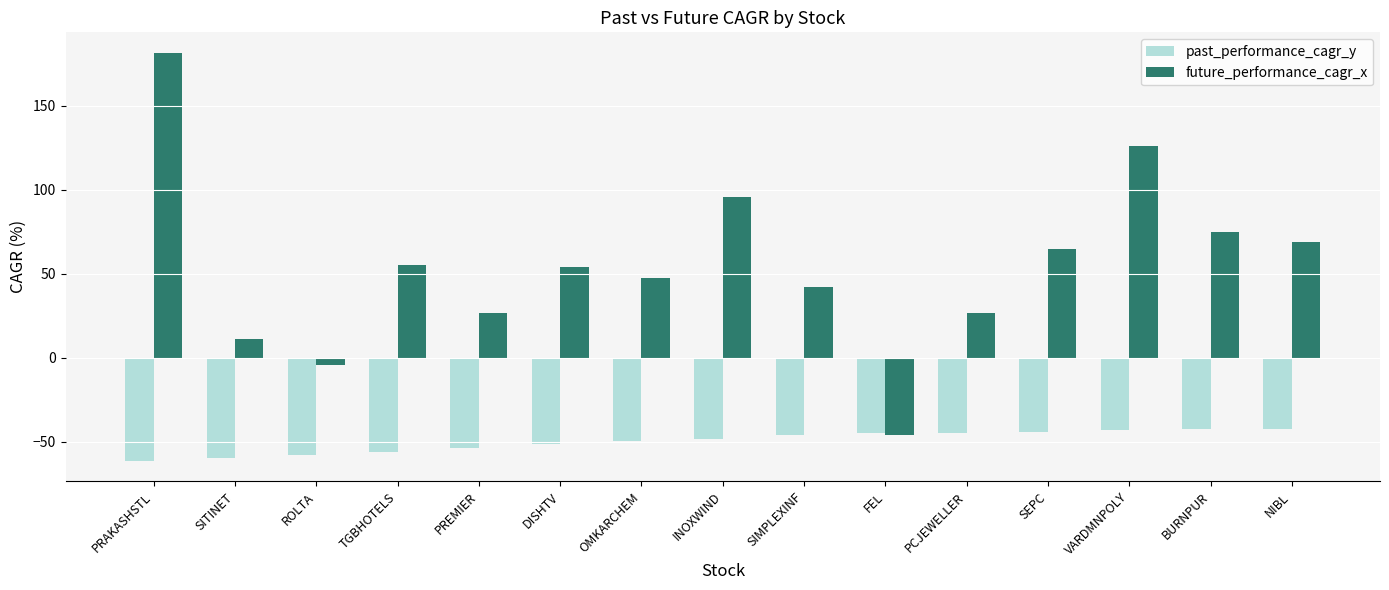

Rank the series at SEPC from highest to lowest value.

future_performance_cagr_x, past_performance_cagr_y